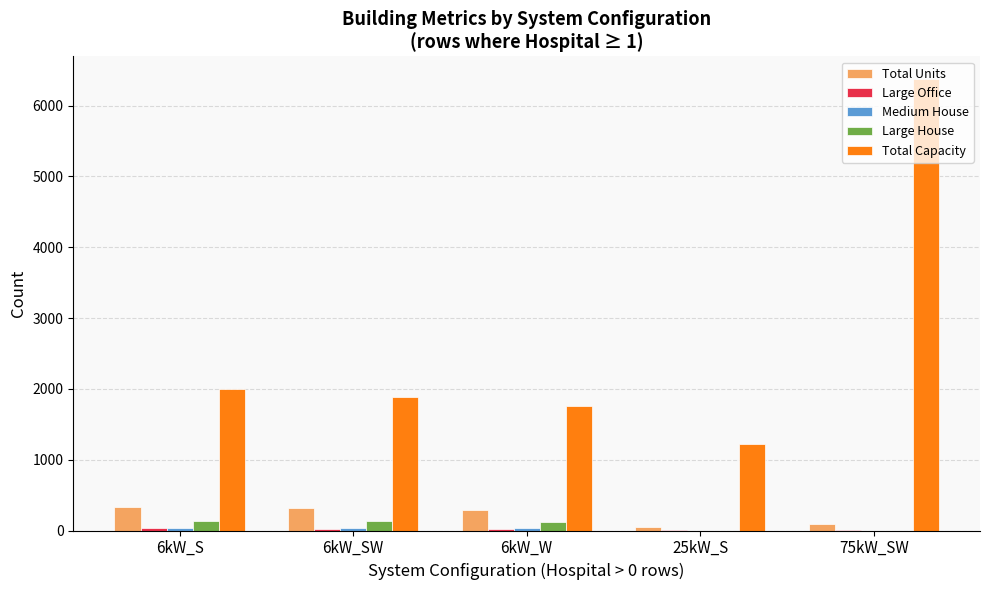

Between 6kW_W and 75kW_SW, which series saw the biggest shift?

Total Capacity